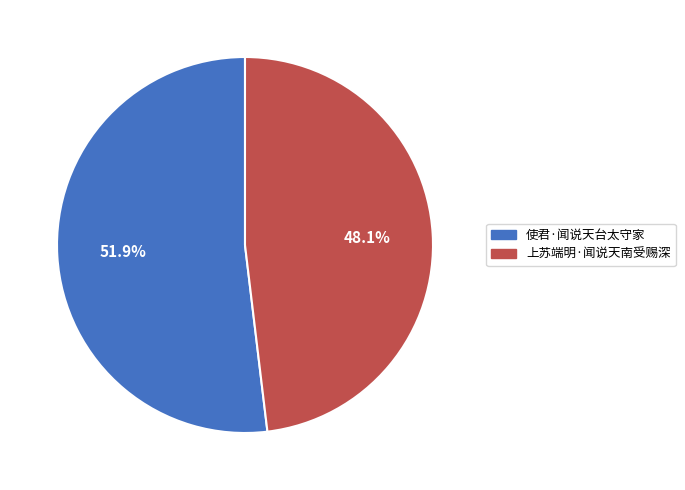

To the nearest percent, what is the average slice percentage?

50%